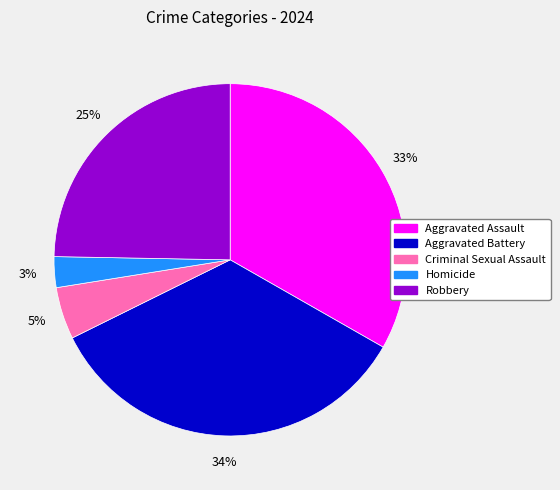

To the nearest percent, what portion does Aggravated Battery represent?

34%